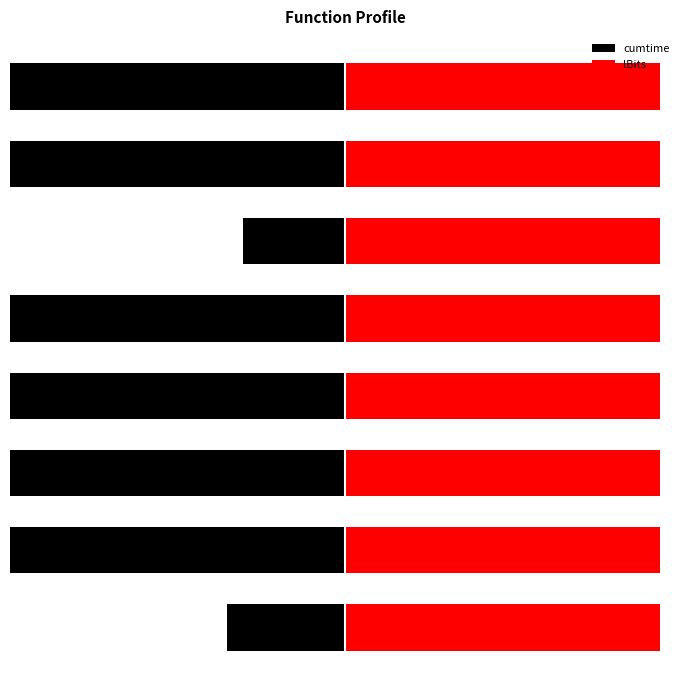

How many groups of bars are there?

8